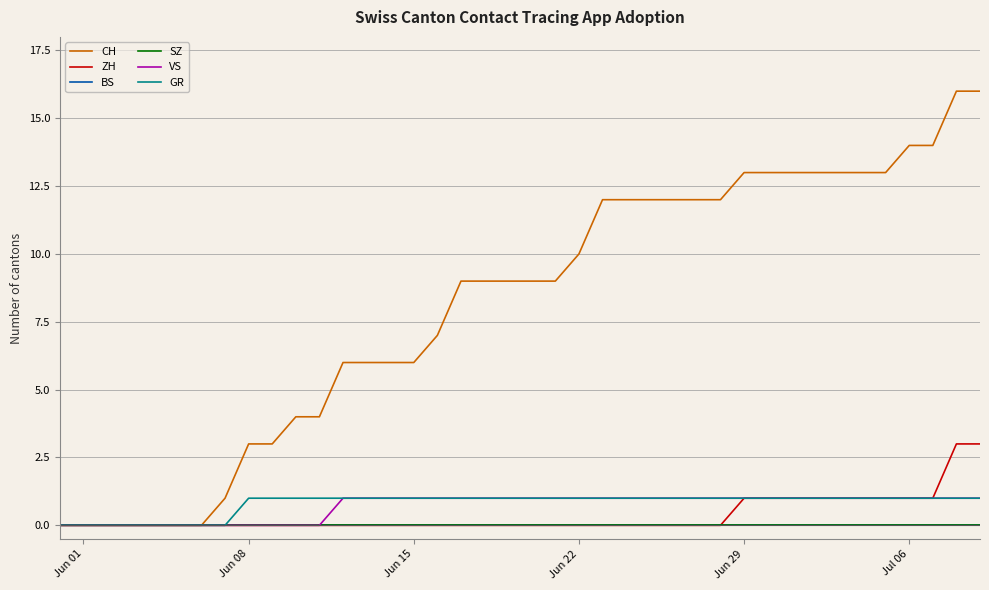

Does the chart have visible grid lines?

Yes